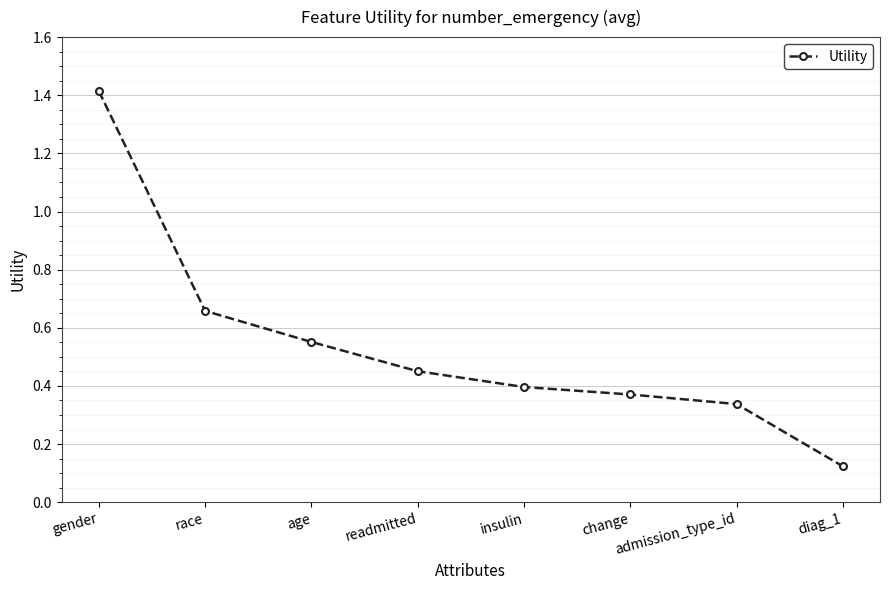

Is this an area chart (filled region under the line)?

No